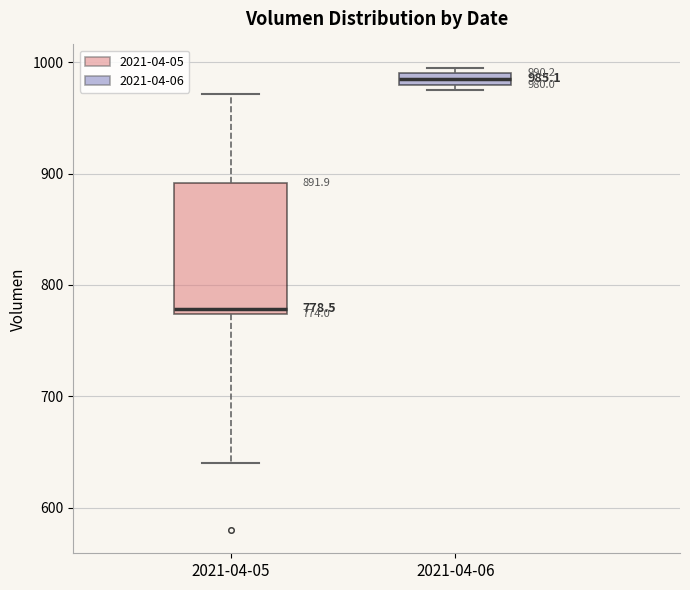

Which box's median line is the lowest?

2021-04-05